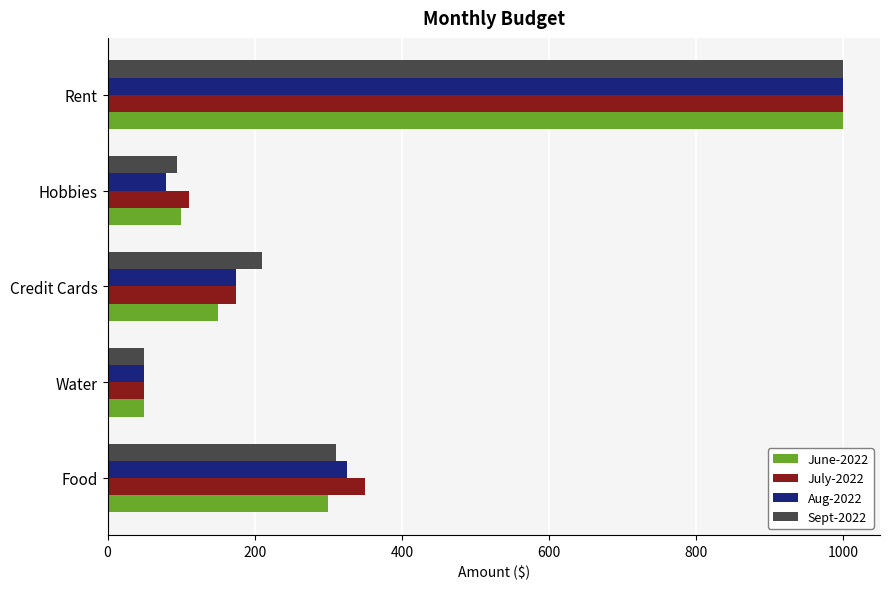

What is the total value across all series at Hobbies?

385